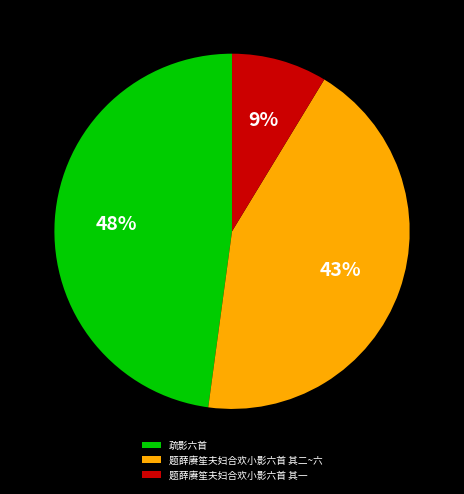

Is there a majority slice in this chart?

No